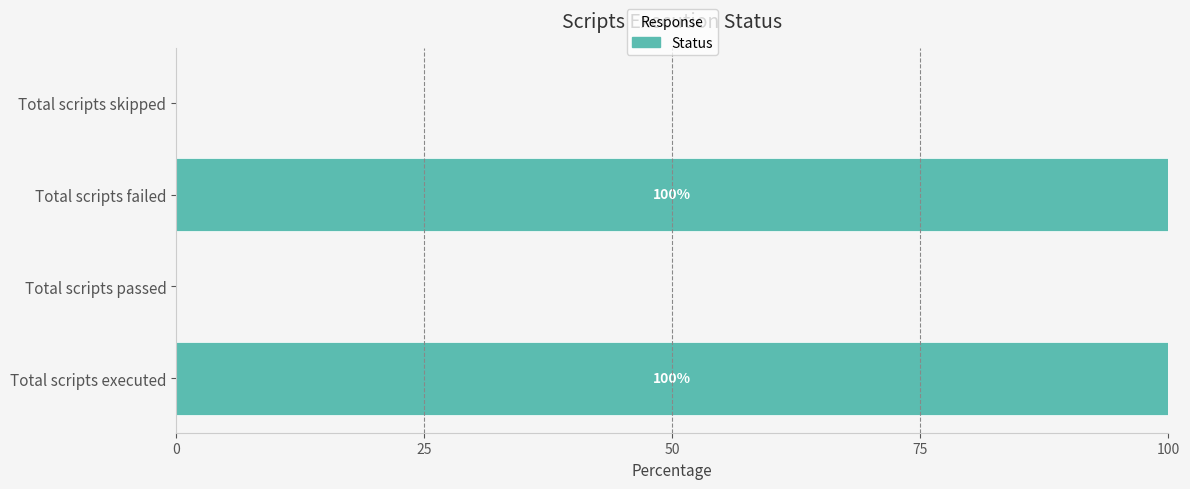

Which has a higher value, Total scripts passed or Total scripts failed?

Total scripts failed